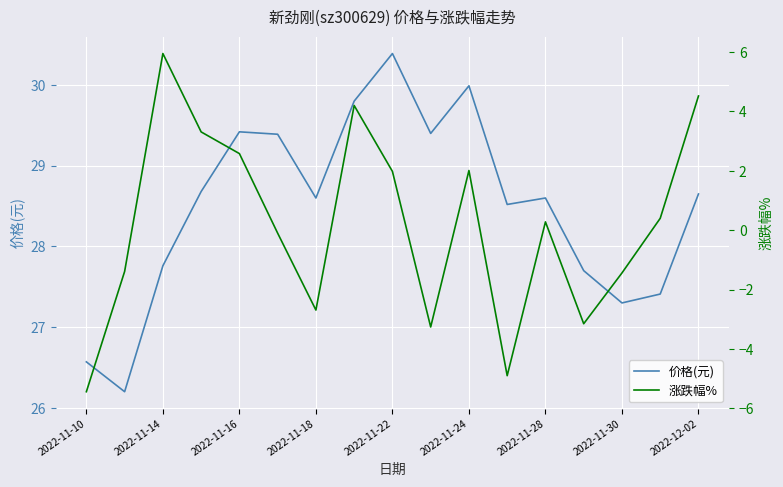

How many series are shown in this chart?

2